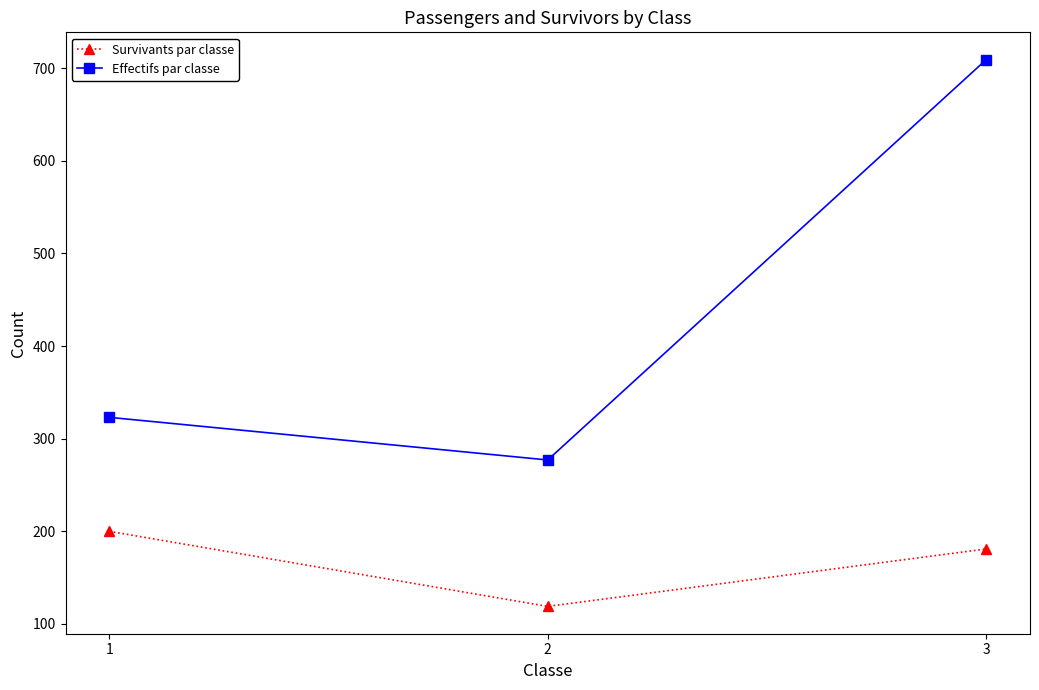

Is the value of Survivants par classe at 3 greater than the value of Effectifs par classe at 1?

No